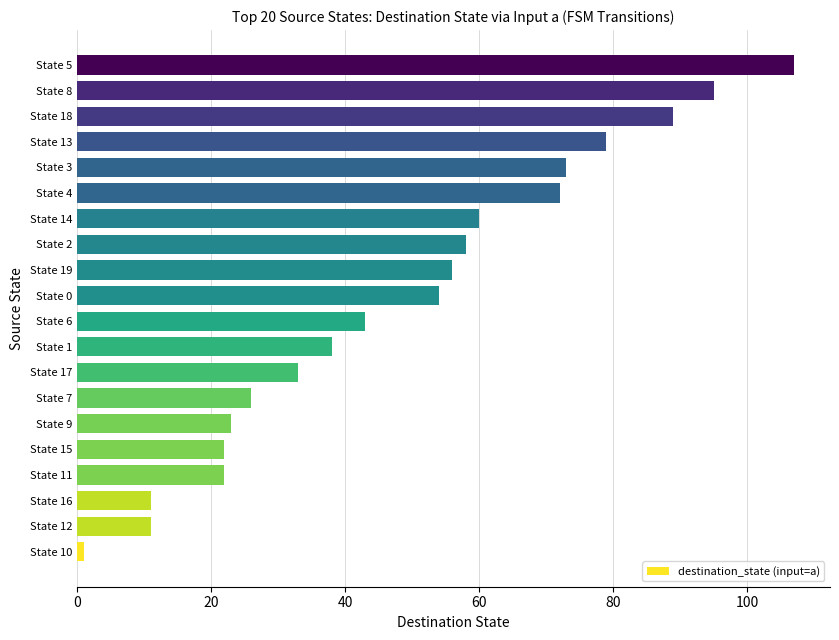

Reading bottom to top, transcribe all the data shown in this chart.

1	11	11	22	22	23	26	33	38	43	54	56	58	60	72	73	79	89	95	107